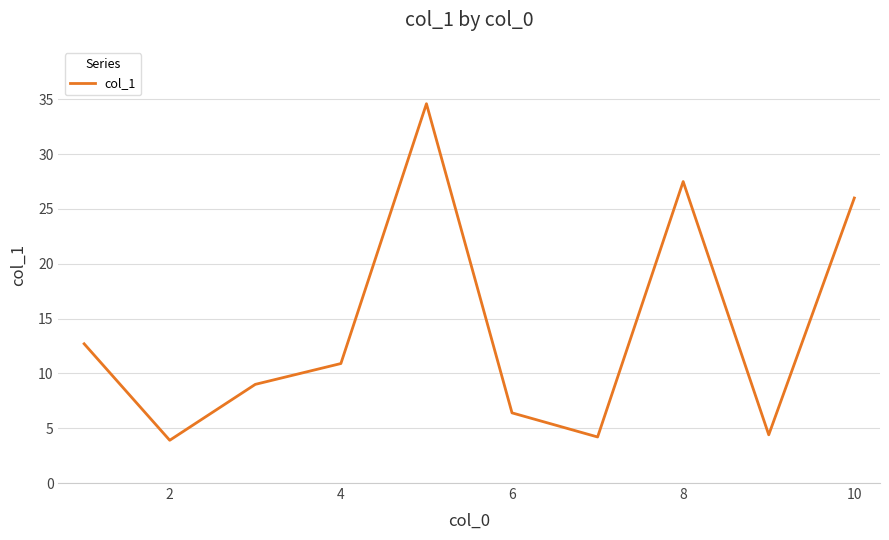

Does the chart have visible grid lines?

Yes